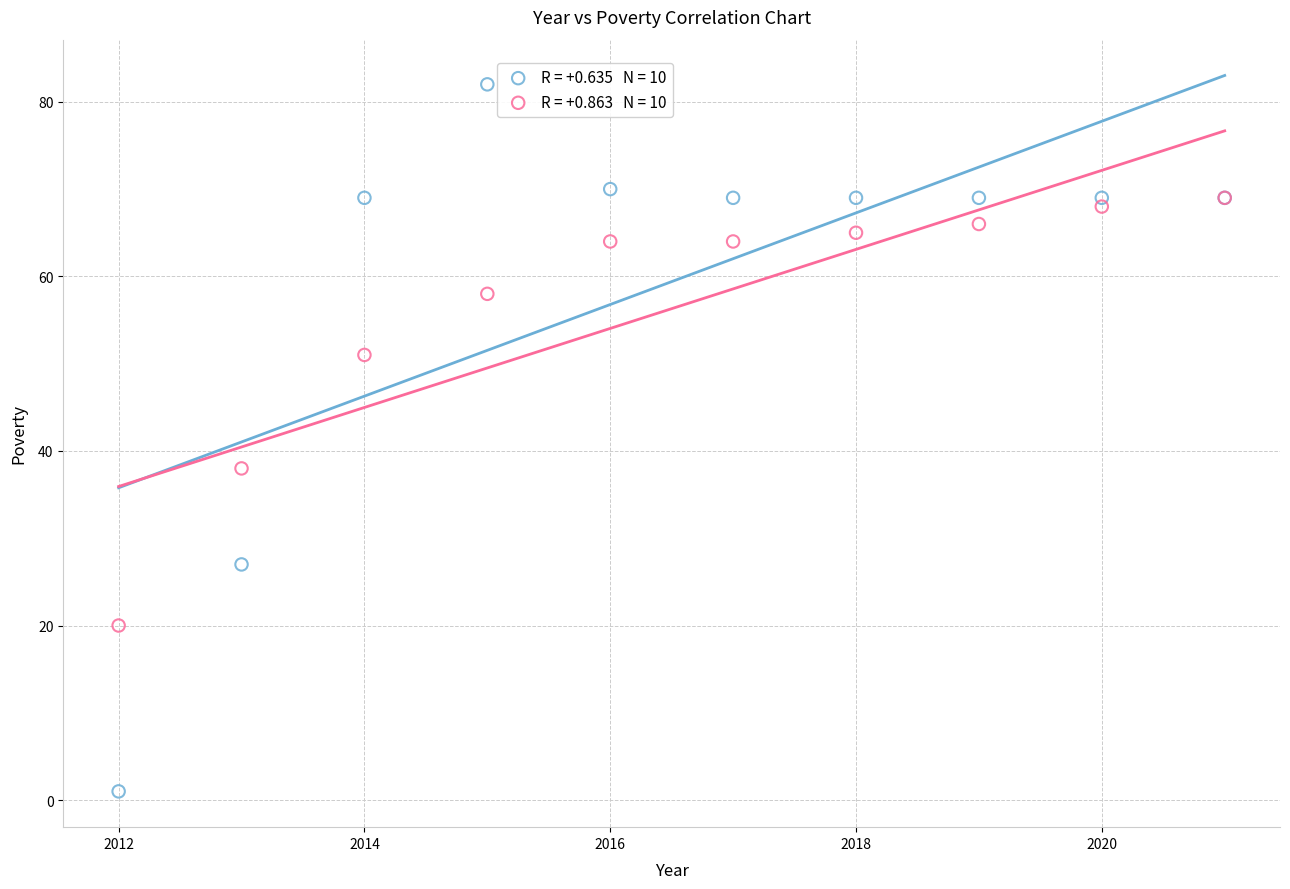

Across all series, what Y value is closest to 41?

38